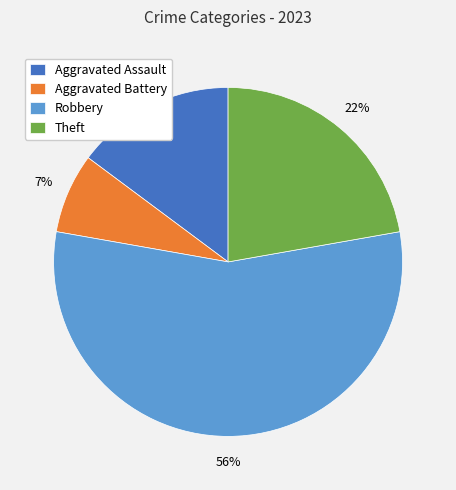

Which has a higher value, Aggravated Battery or Theft?

Theft